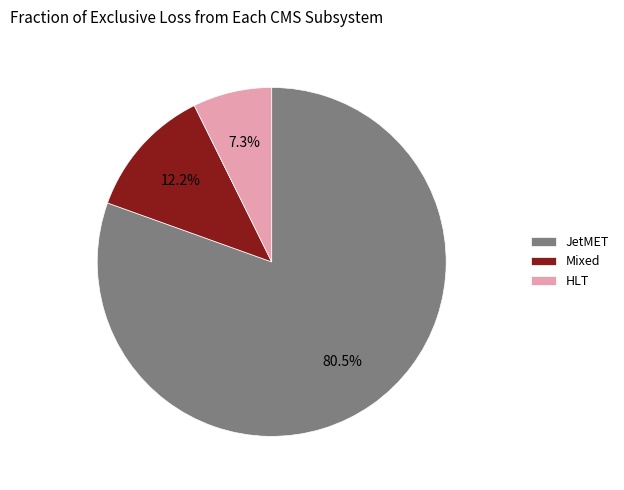

Which slice is the largest?

JetMET